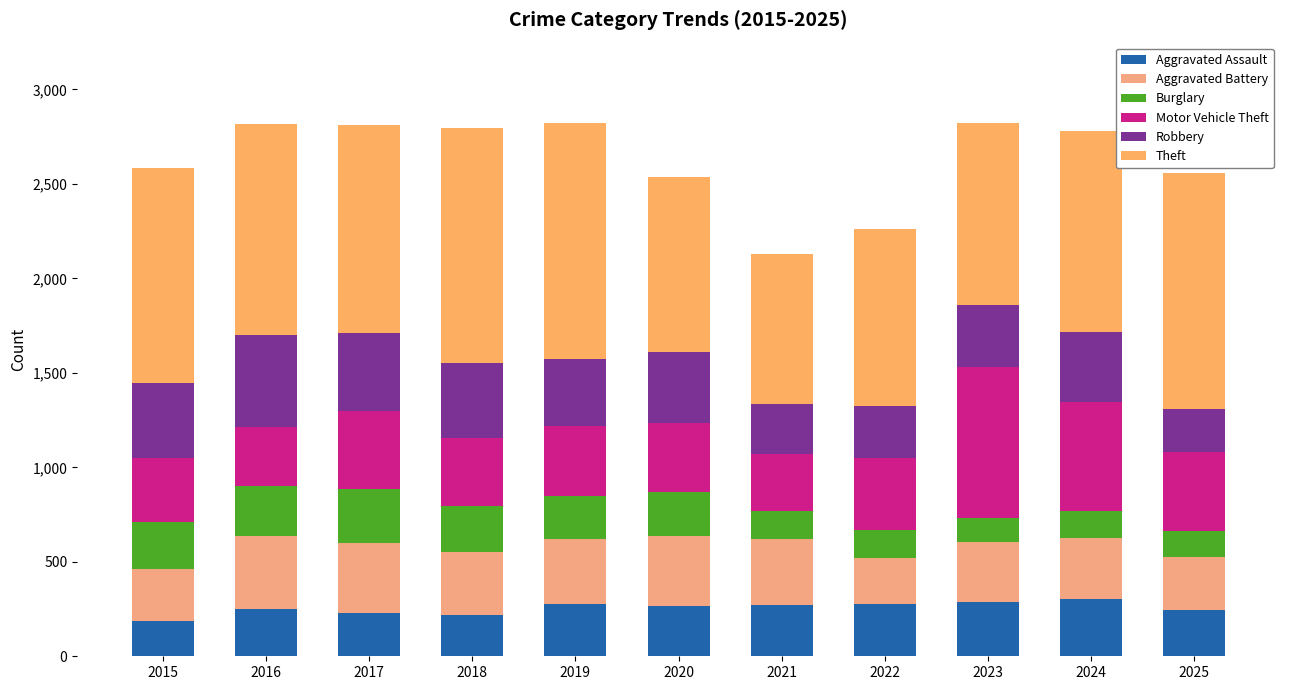

Where is Aggravated Assault nearest to the value 245?

2025